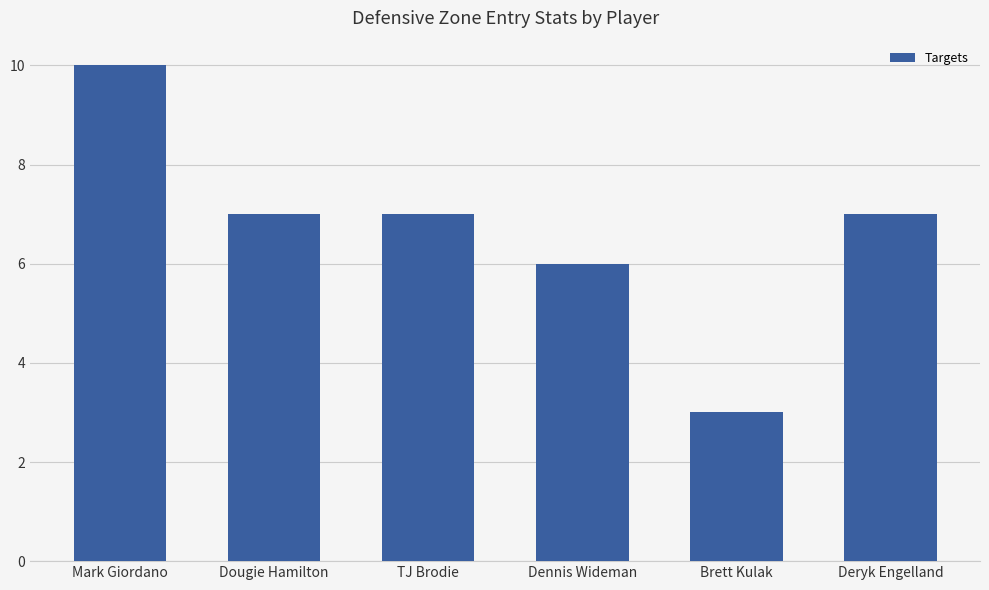

How many bars are there in total?

6